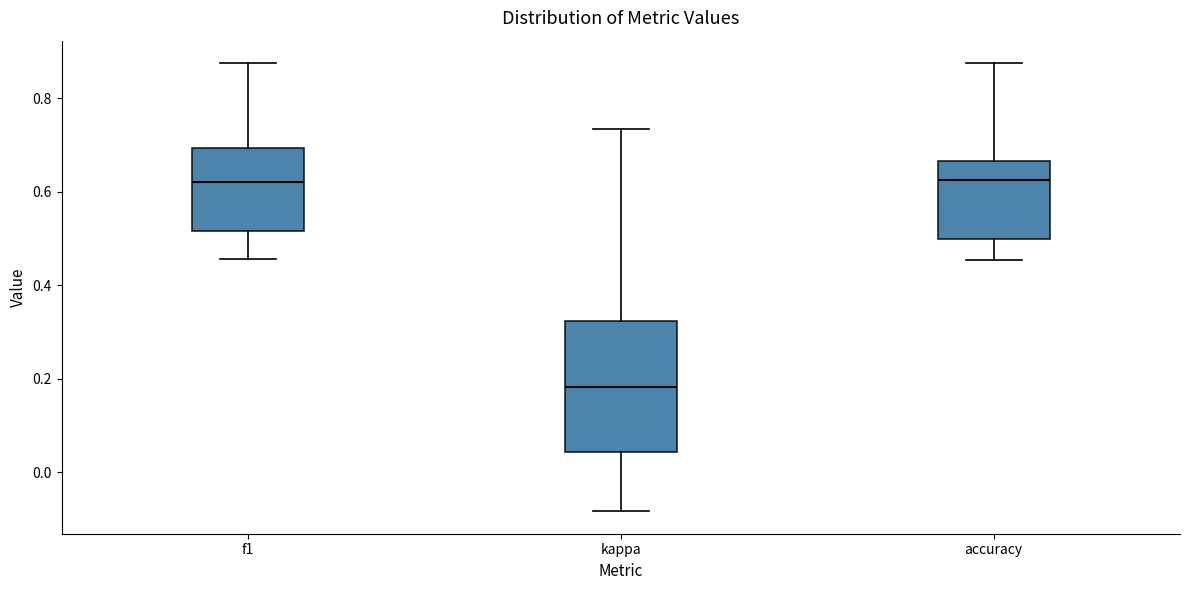

Reading left to right, read every box against the y-axis: the position of its median line, the range the box covers, and the ends of its whiskers. The values are not printed on the chart, so give them approximately, as read against the axis.

f1: median 0.62, box 0.52 to 0.70, whiskers 0.46 to 0.88
kappa: median 0.18, box 0.04 to 0.32, whiskers -0.08 to 0.74
accuracy: median 0.62, box 0.50 to 0.66, whiskers 0.46 to 0.88